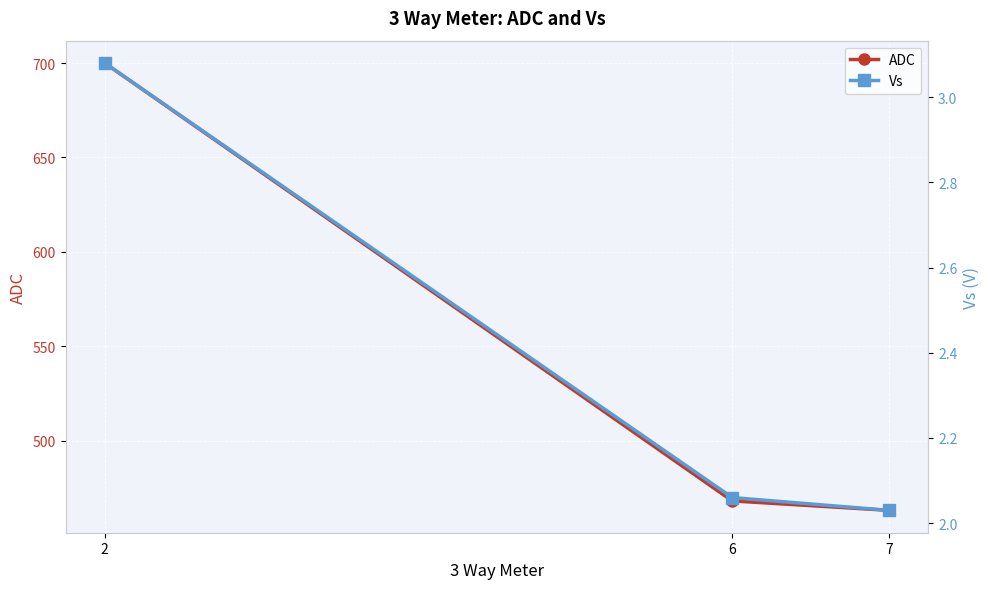

What is the spread (max minus min) of values at 7?

461.0